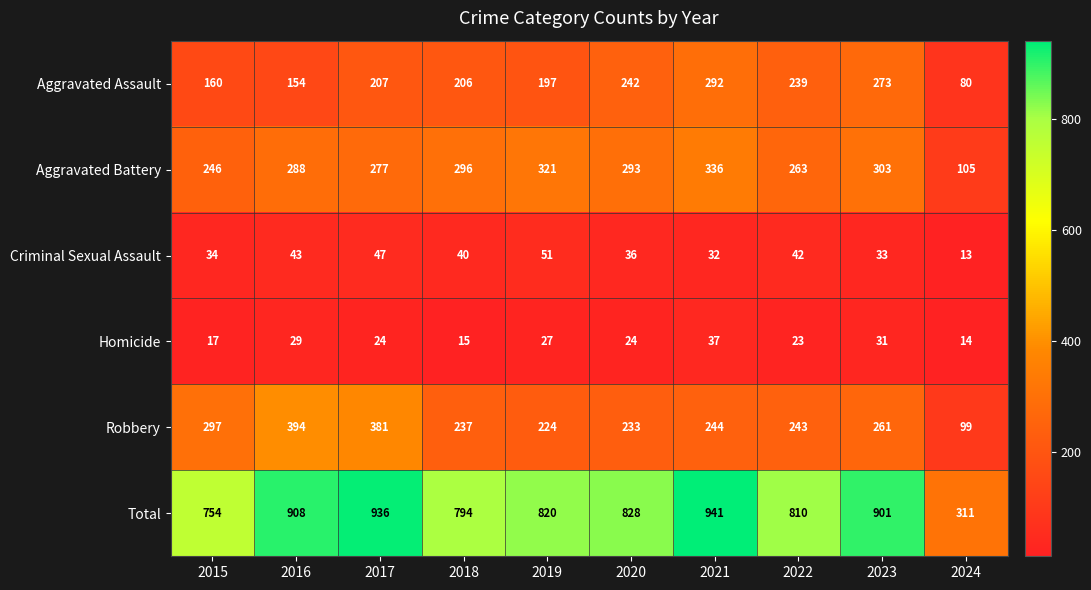

The value of Homicide at 2024 is 5. True or false?

False